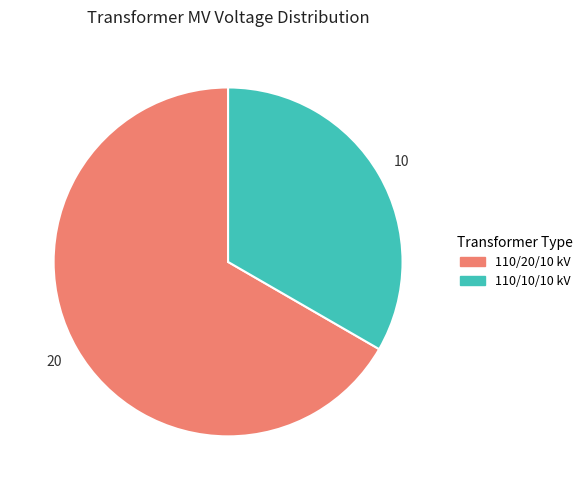

Count the number of slices in the pie.

2